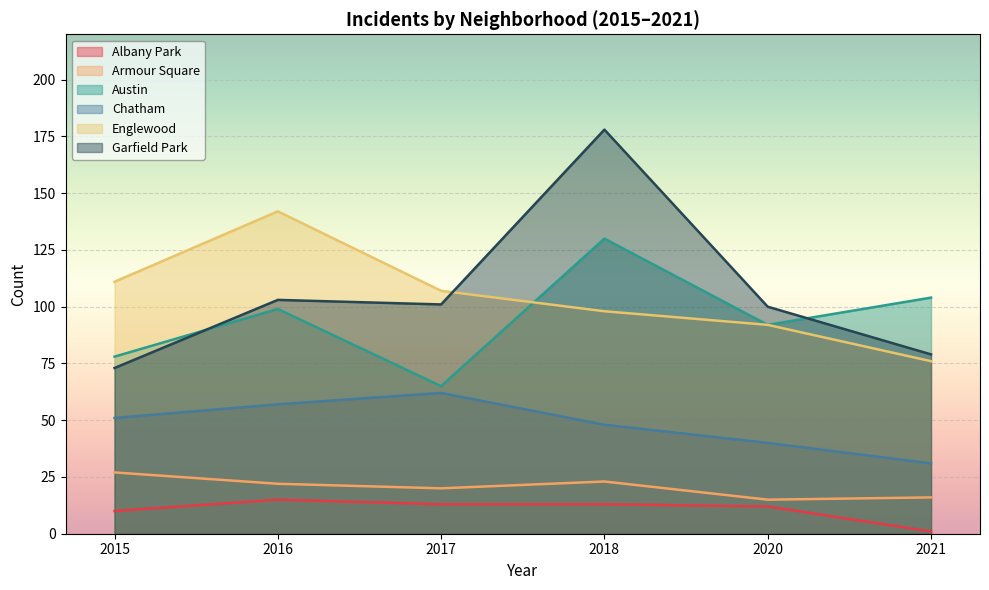

The value of Garfield Park at 2020 is 100. True or false?

True